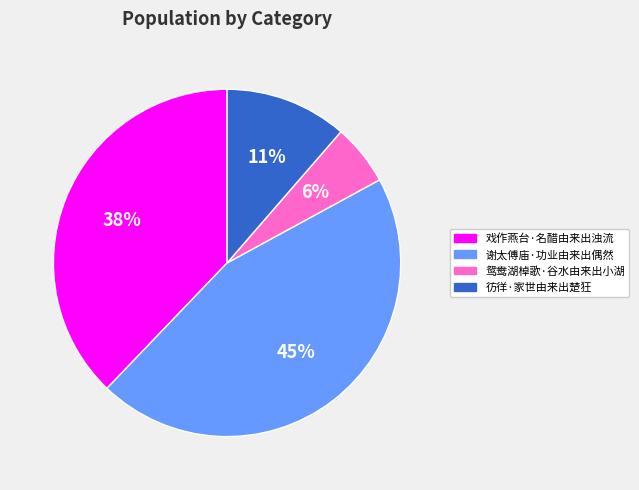

Does any single category account for the majority?

No